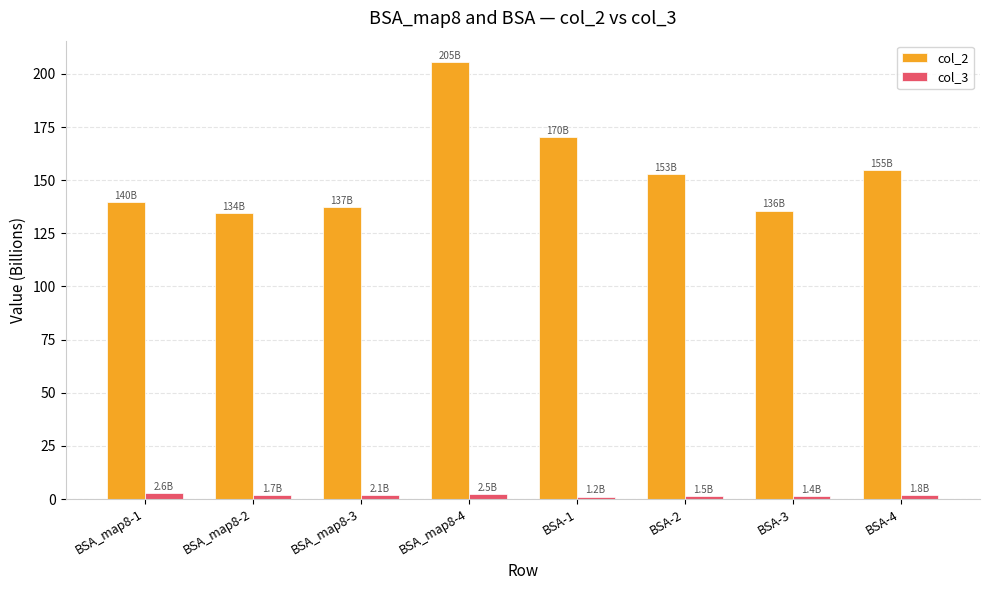

What is the sum of the col_2 values at BSA_map8-1 and BSA-2?

292.6